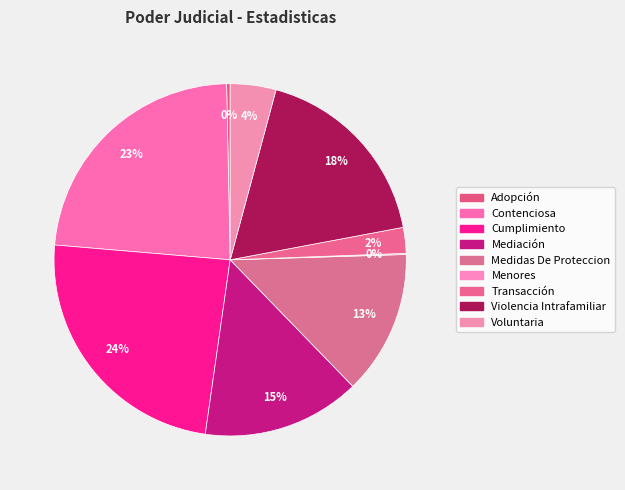

To the nearest percent, what portion does Transacción represent?

2%